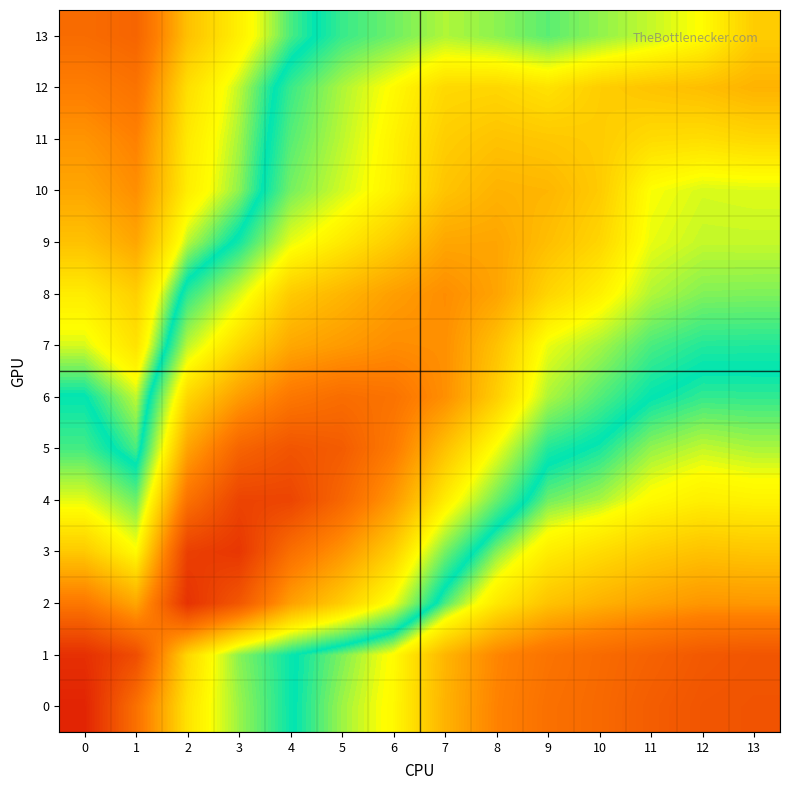

What is the smallest value displayed?

0.2